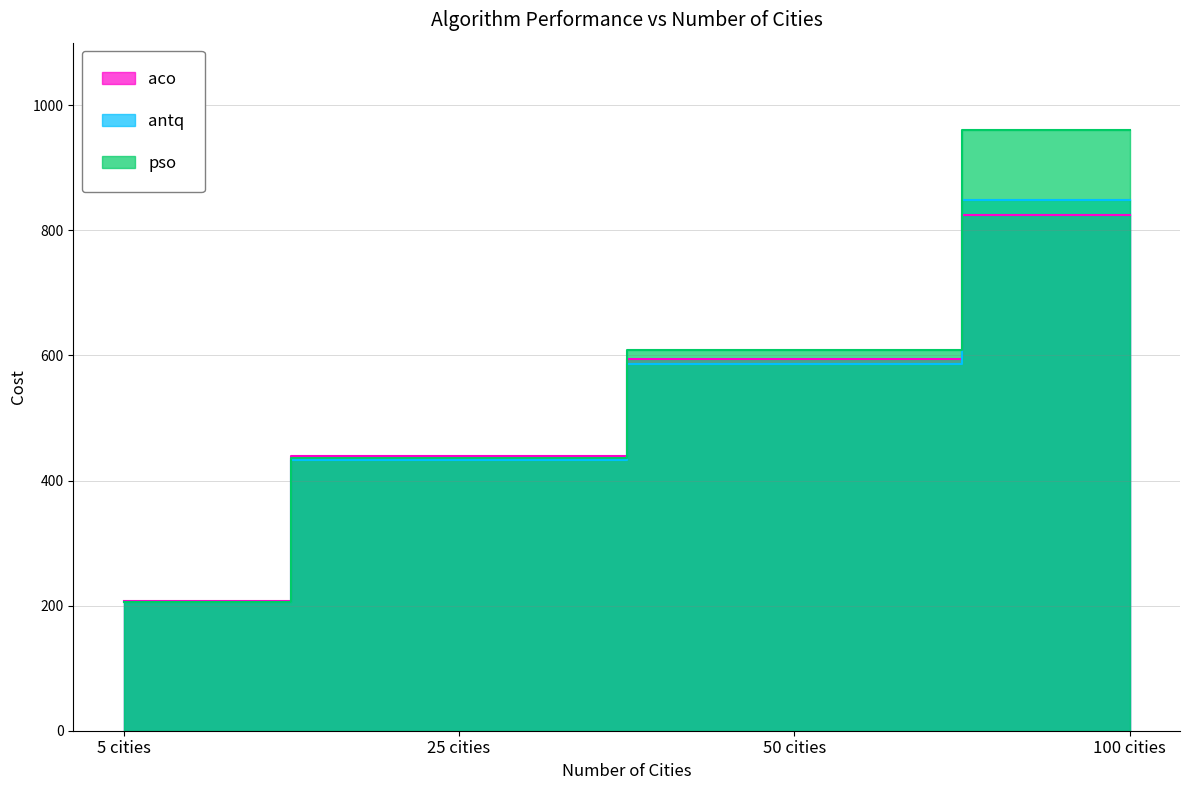

Reading left to right, list all the values displayed in this chart.

aco: 5 cities=206.9	25 cities=439.6	50 cities=594.7	100 cities=823.7
antq: 5 cities=206.0	25 cities=433.3	50 cities=586.9	100 cities=849.1
pso: 5 cities=205.9	25 cities=435.3	50 cities=608.2	100 cities=960.5